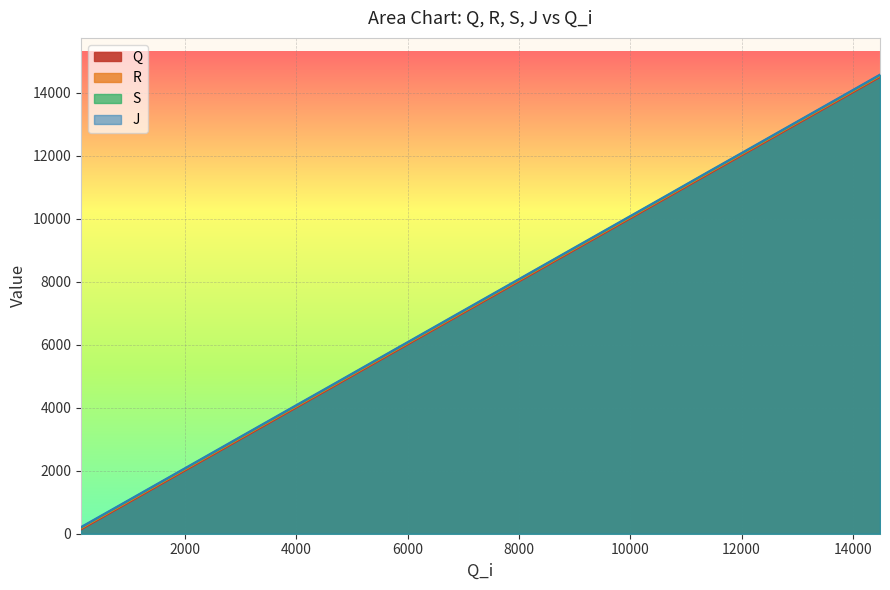

Which series has the largest total across all categories?

J